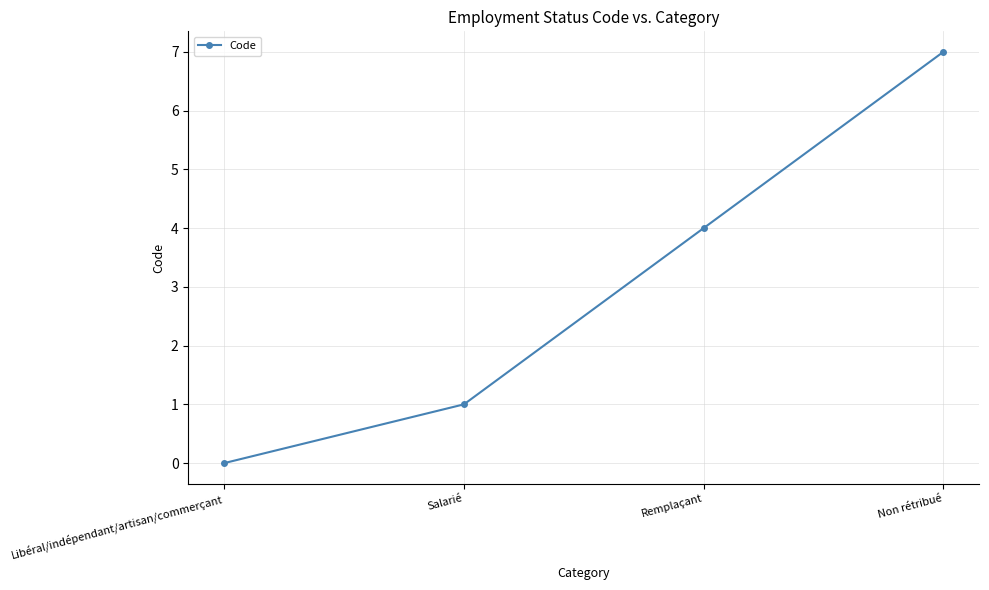

List the labels in order of value, largest first.

Non rétribué, Remplaçant, Salarié, Libéral/indépendant/artisan/commerçant